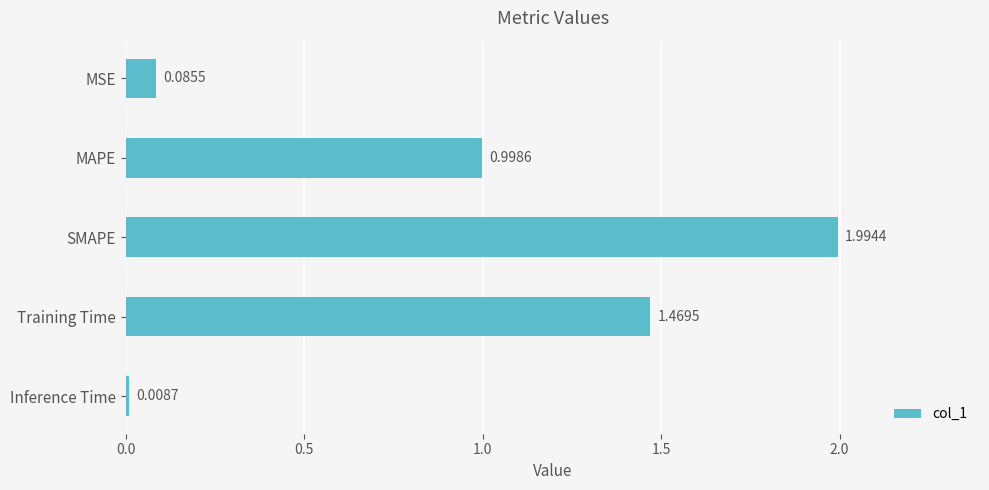

What is the difference between the maximum and minimum values?

2.0